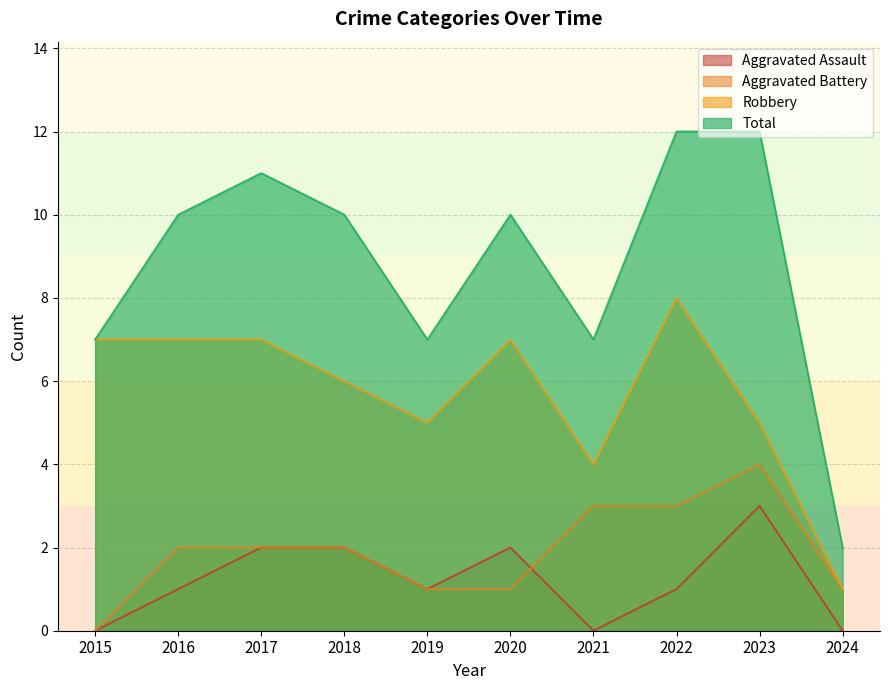

What is the highest value of the Total series?

12